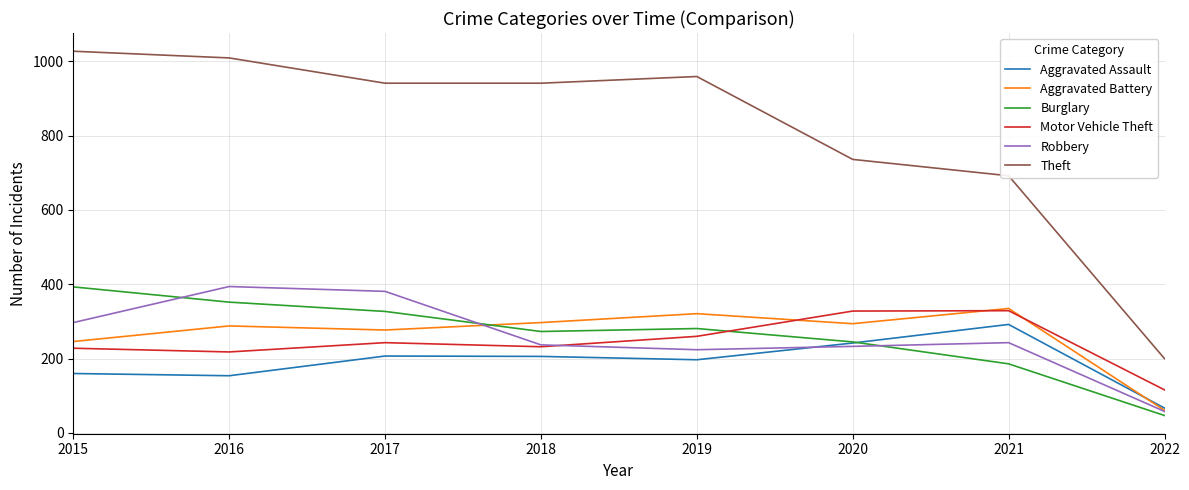

Is this an area chart (filled region under the line)?

No